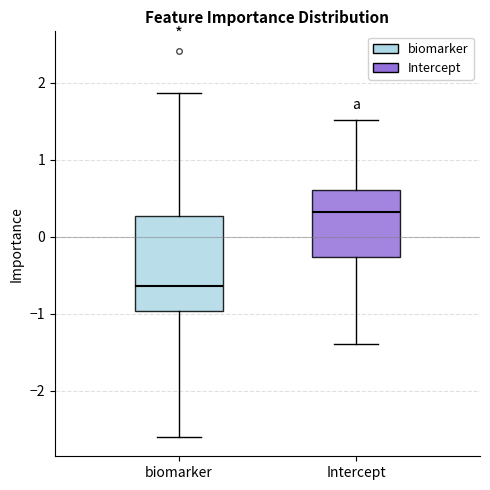

Comparing the boxes themselves (not the whiskers), which one is the tallest?

biomarker